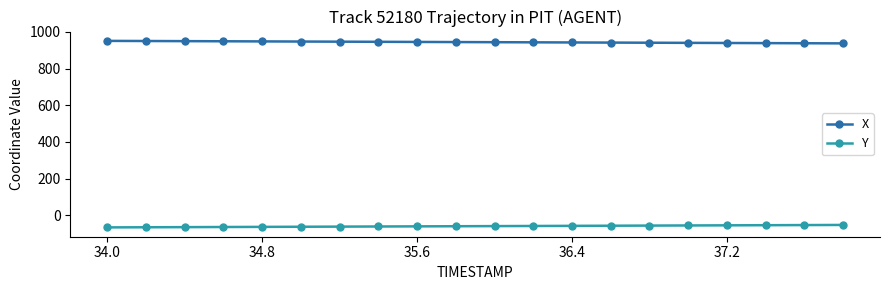

What is the sum of all Y values?

-1196.7